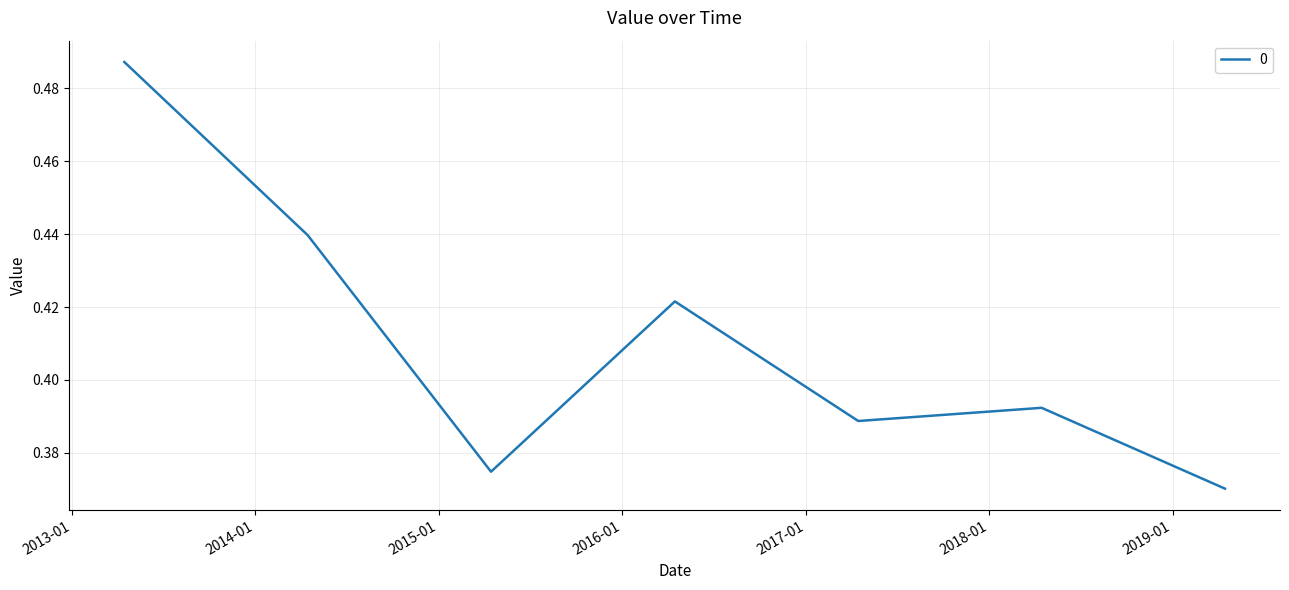

Count the values in the range 0 to 1.

7